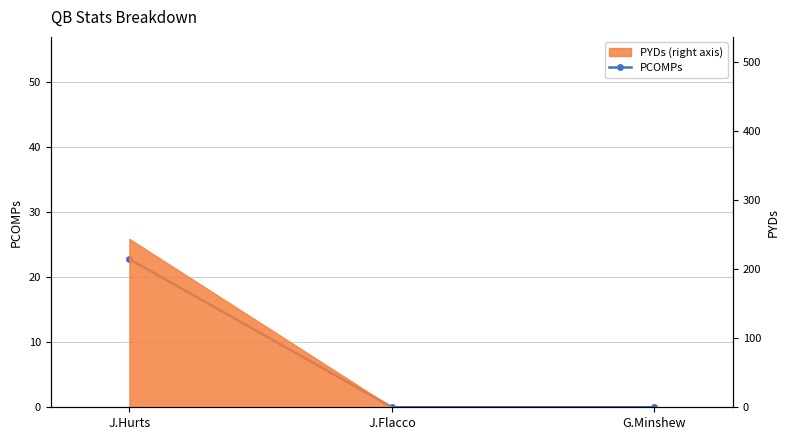

Reading left to right, extract all data points from this chart.

J.Hurts=22.8	J.Flacco=0.0	G.Minshew=0.0